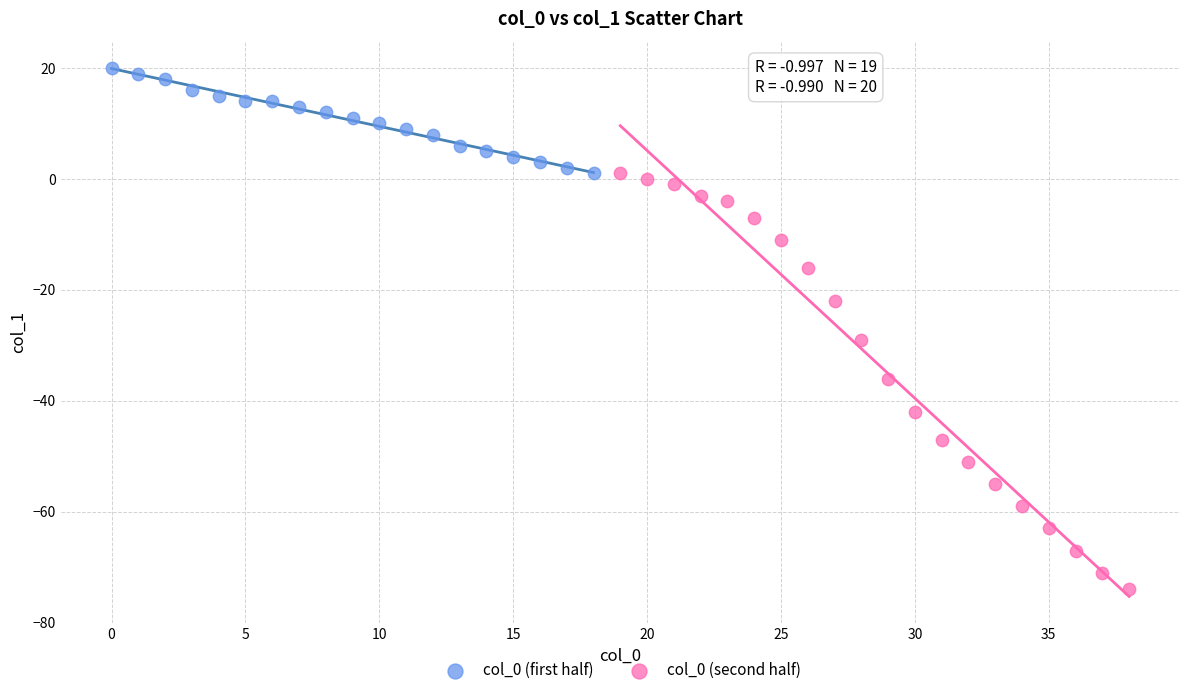

Which series reaches the minimum Y coordinate?

col_0 (second half)